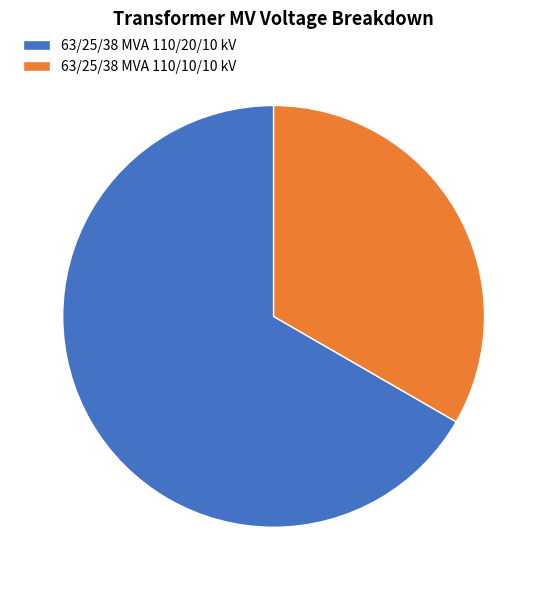

Approximately how many times larger is the value at 63/25/38 MVA 110/10/10 kV compared to 63/25/38 MVA 110/20/10 kV?

0.5